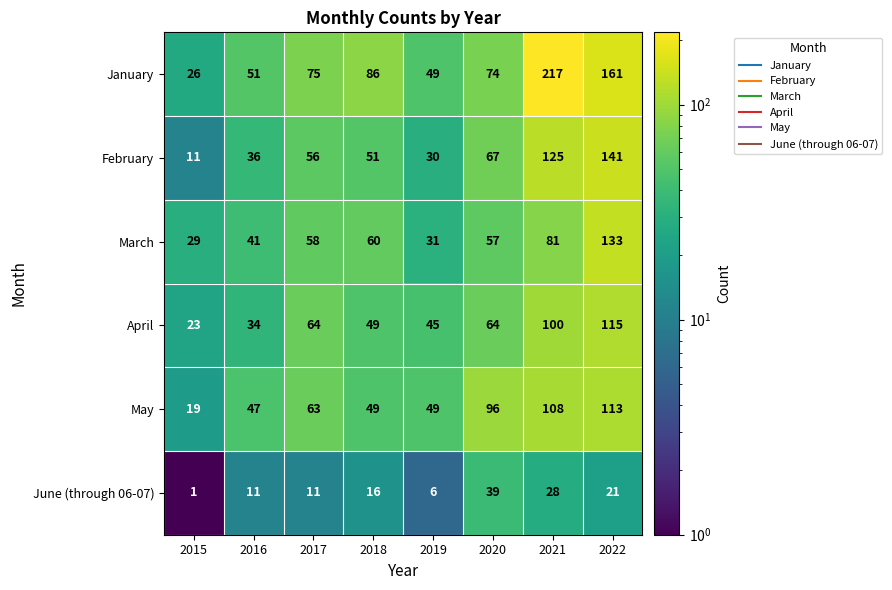

At 2017, list the series in order from smallest to largest.

June (through 06-07), February, March, May, April, January